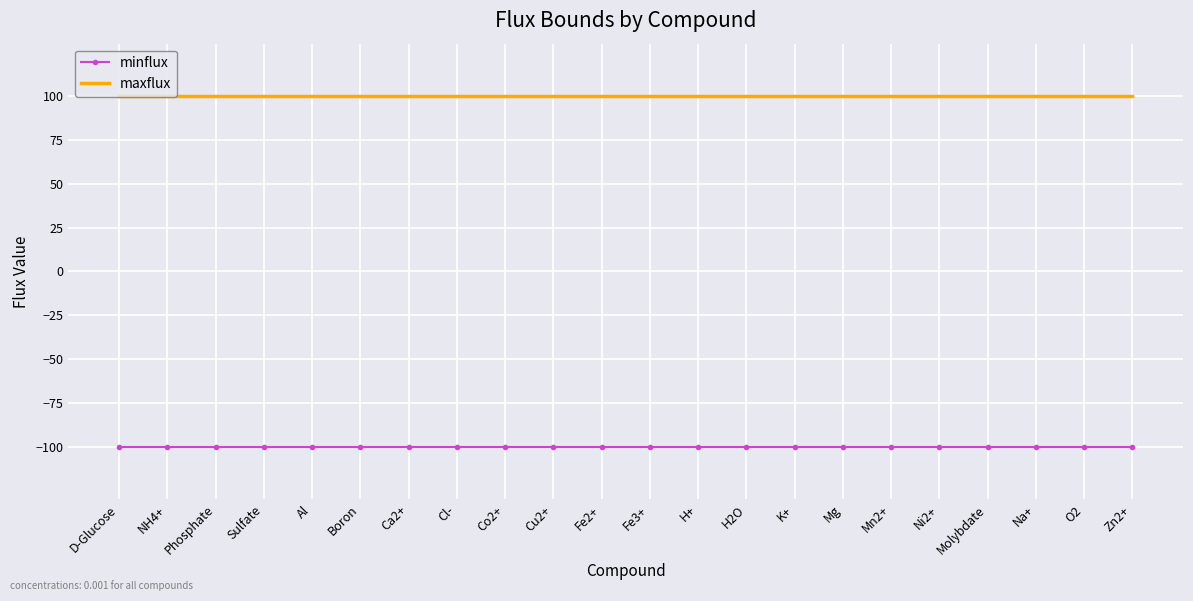

What is the difference between the highest and lowest values at O2?

200